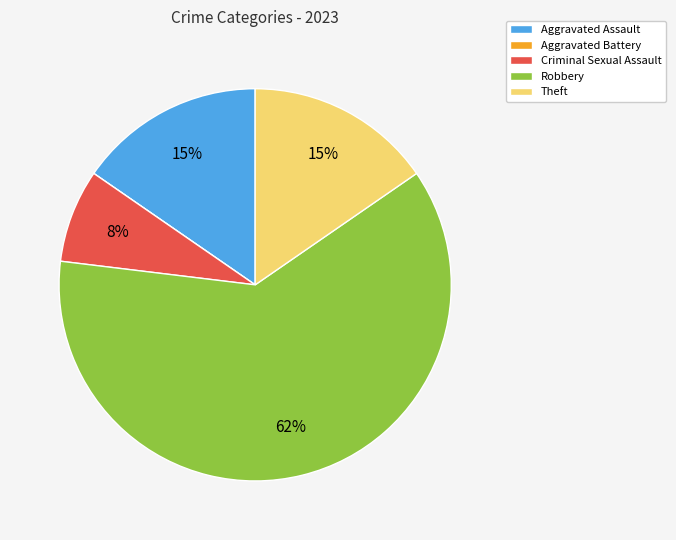

Is the sum of Theft and Robbery greater than half?

Yes